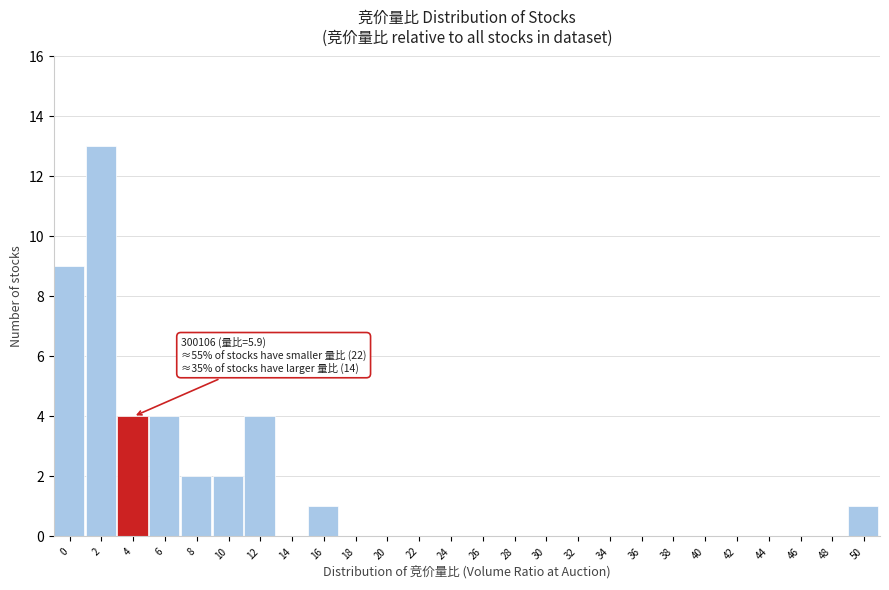

Reading right to left, what are all the values shown in this chart?

50=1	48=0	46=0	44=0	42=0	40=0	38=0	36=0	34=0	32=0	30=0	28=0	26=0	24=0	22=0	20=0	18=0	16=1	14=0	12=4	10=2	8=2	6=4	4=4	2=13	0=9